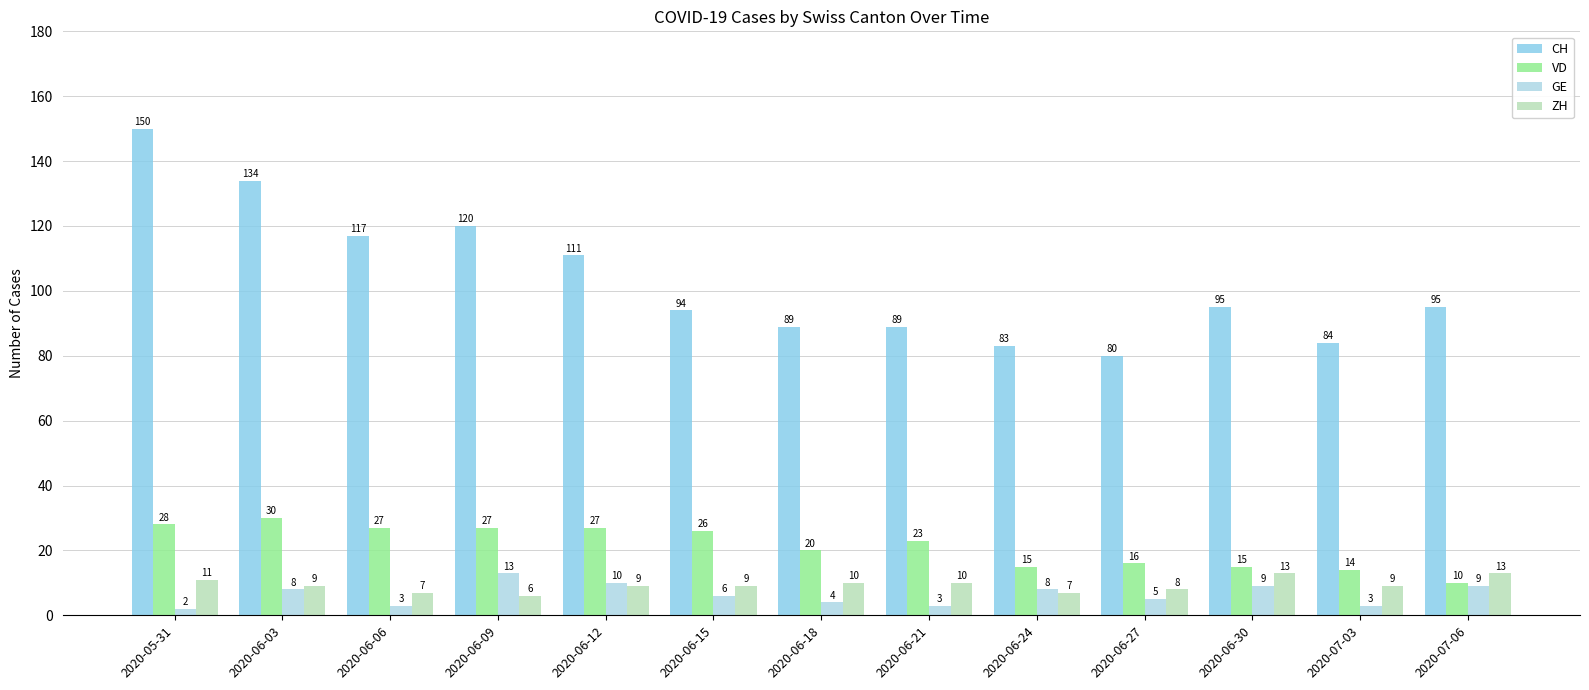

Rank the series at 2020-06-06 from lowest to highest value.

GE, ZH, VD, CH